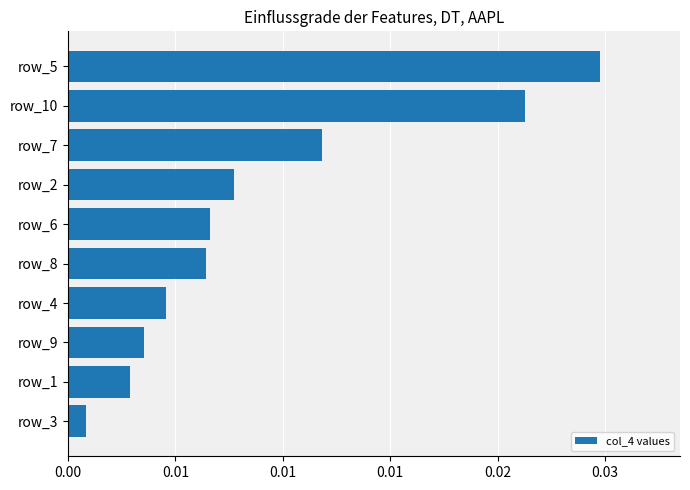

Are the bars horizontal?

Yes